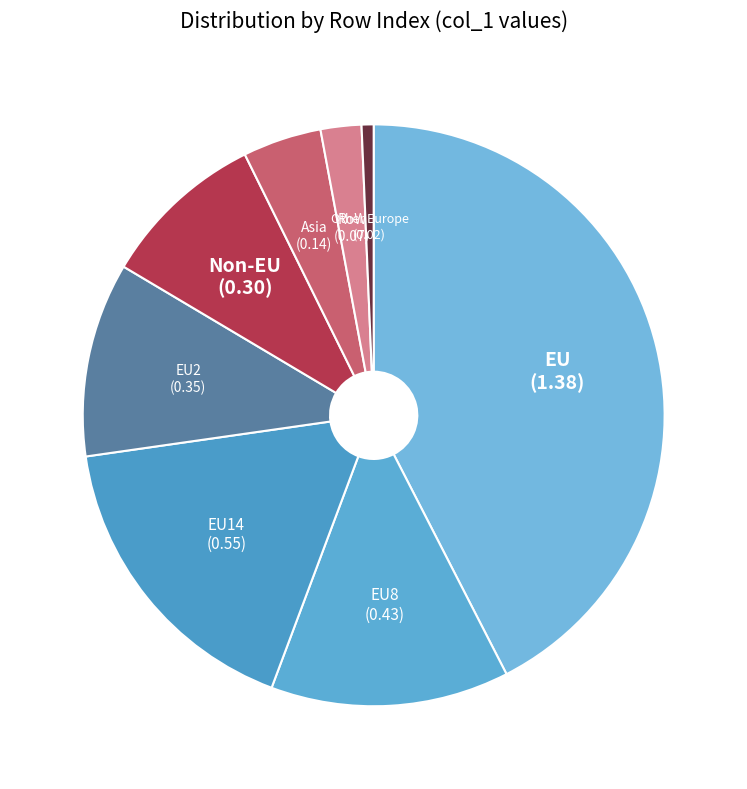

Count the number of slices in the pie.

8